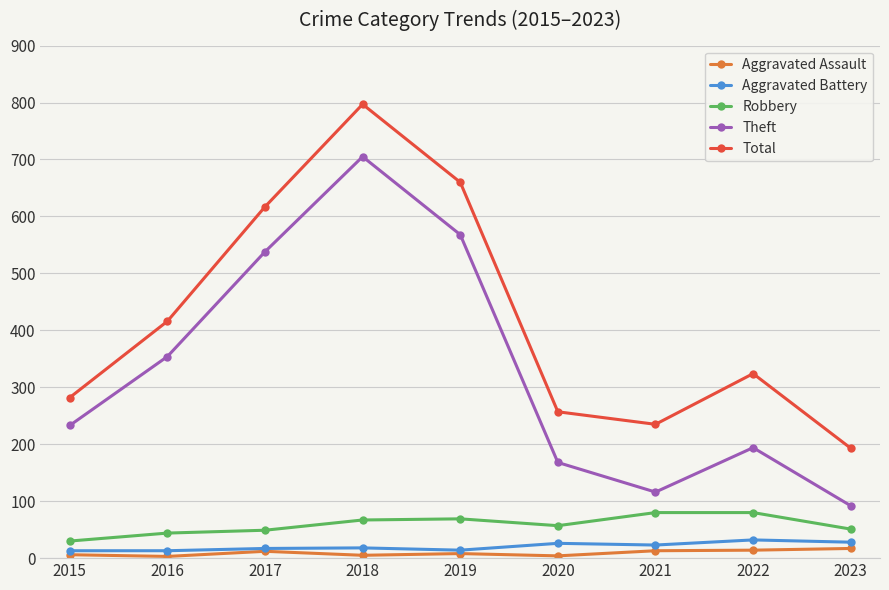

What are all the series names shown in the legend?

Aggravated Assault, Aggravated Battery, Robbery, Theft, Total